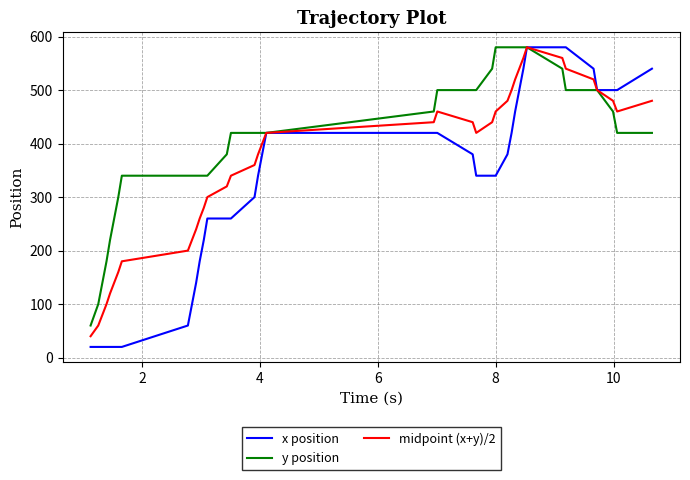

What is the difference between the maximum and second lowest values in the midpoint (x+y)/2 series?

520